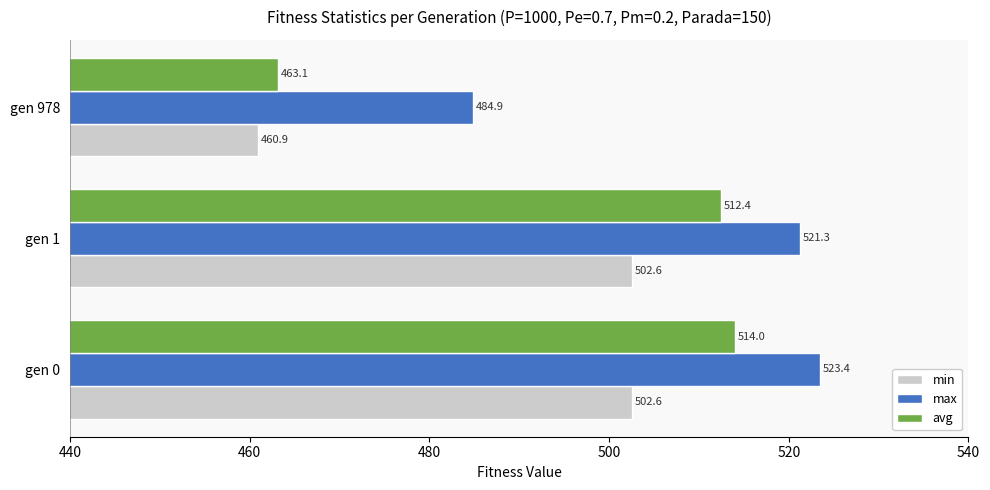

Which series has the largest total across all categories?

max